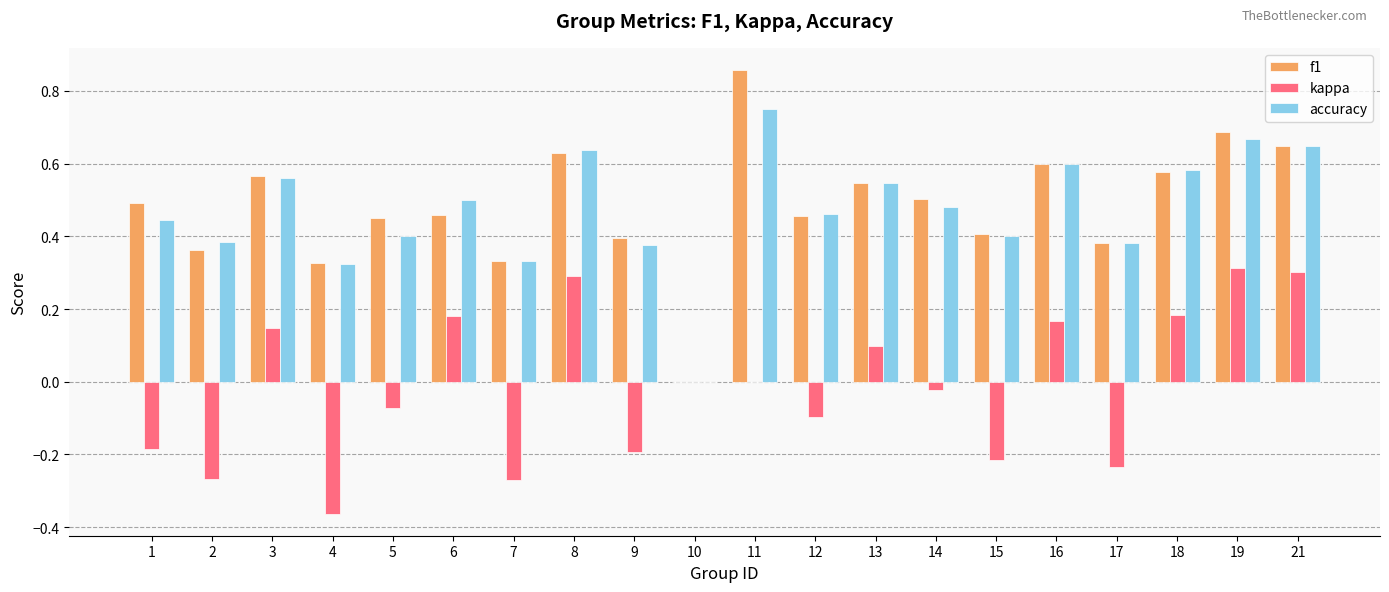

Is the value of f1 at 14 greater than the value of accuracy at 10?

Yes